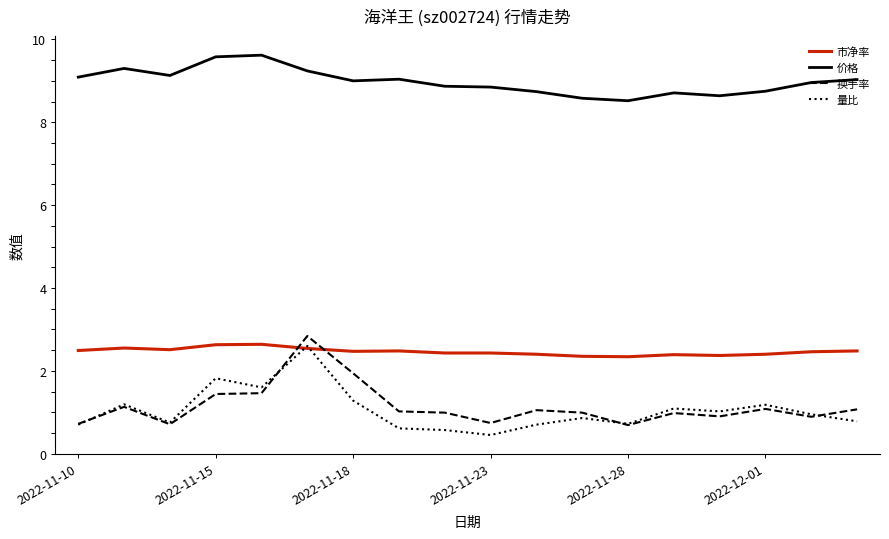

What is the lowest value of the 市净率 series?

2.3